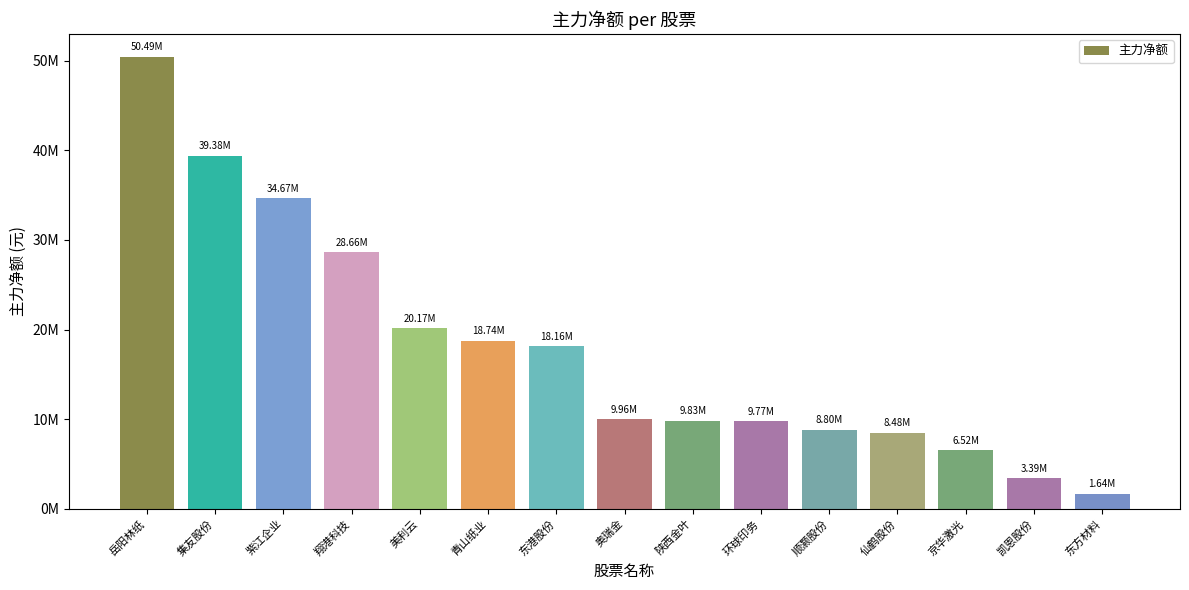

The value at 东方材料 is 2670976. True or false?

False